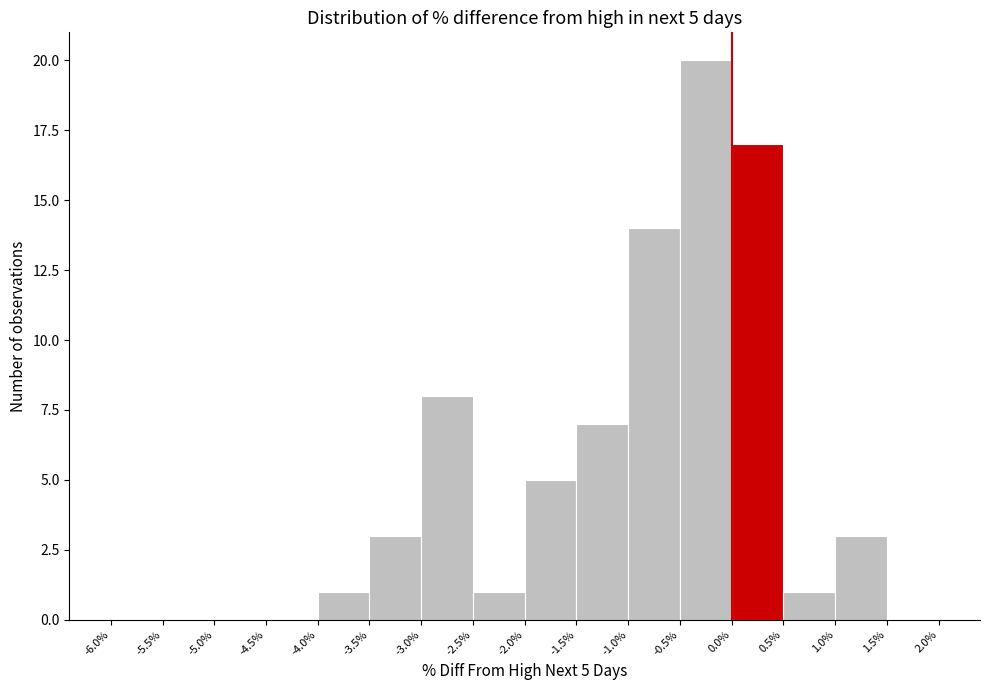

Which range on the x-axis has the tallest bar?

-0.5% to 0.0%